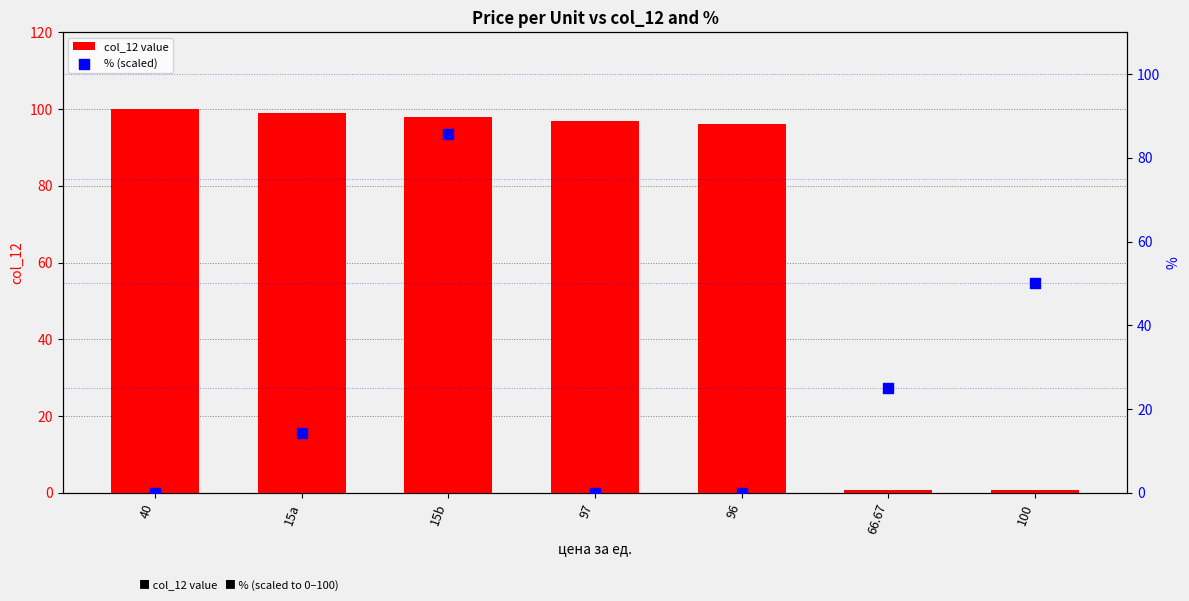

Which series has the widest spread of Y values?

col_12 value